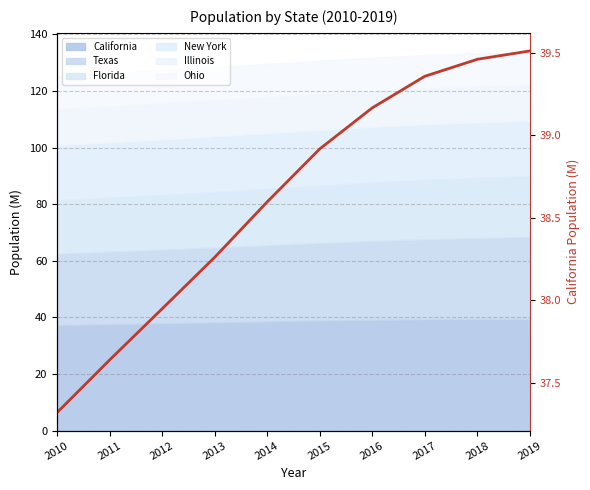

Rank the categories by value from highest to lowest.

2019, 2018, 2017, 2016, 2015, 2014, 2013, 2012, 2011, 2010